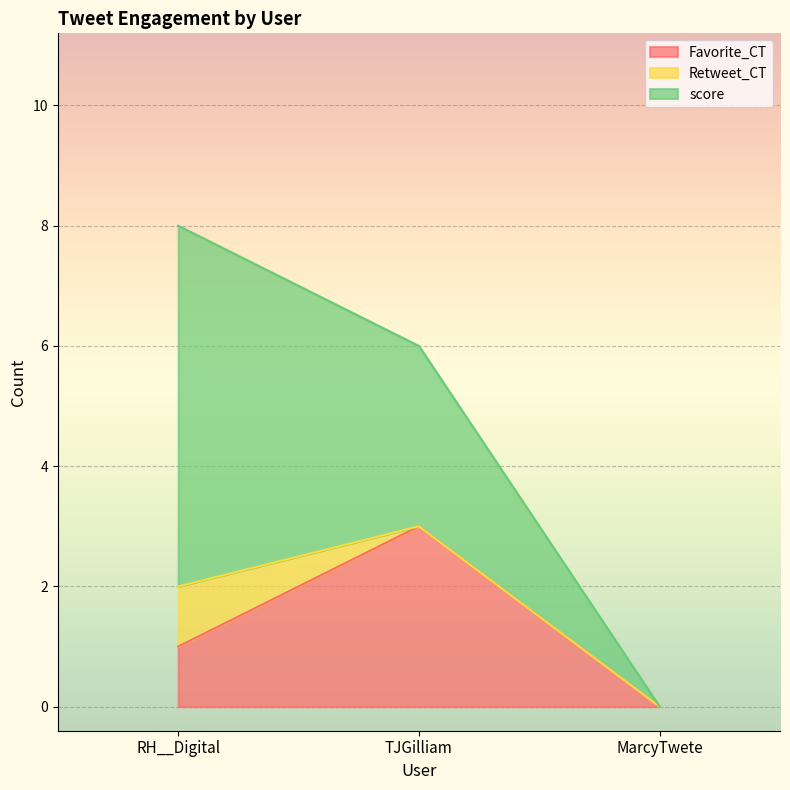

Which series has the widest spread of values?

score